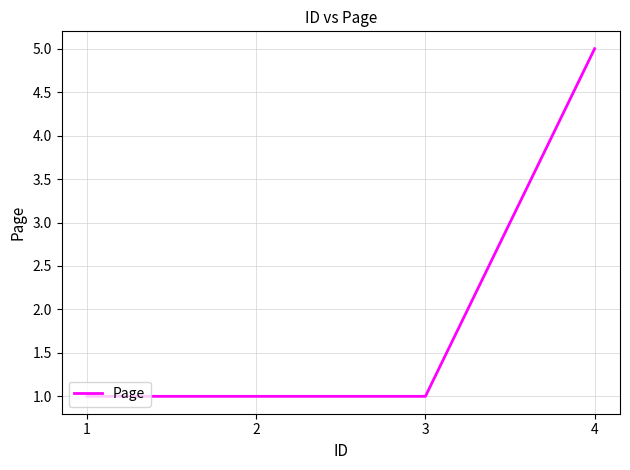

Reading right to left, transcribe all the data shown in this chart.

5	1	1	1